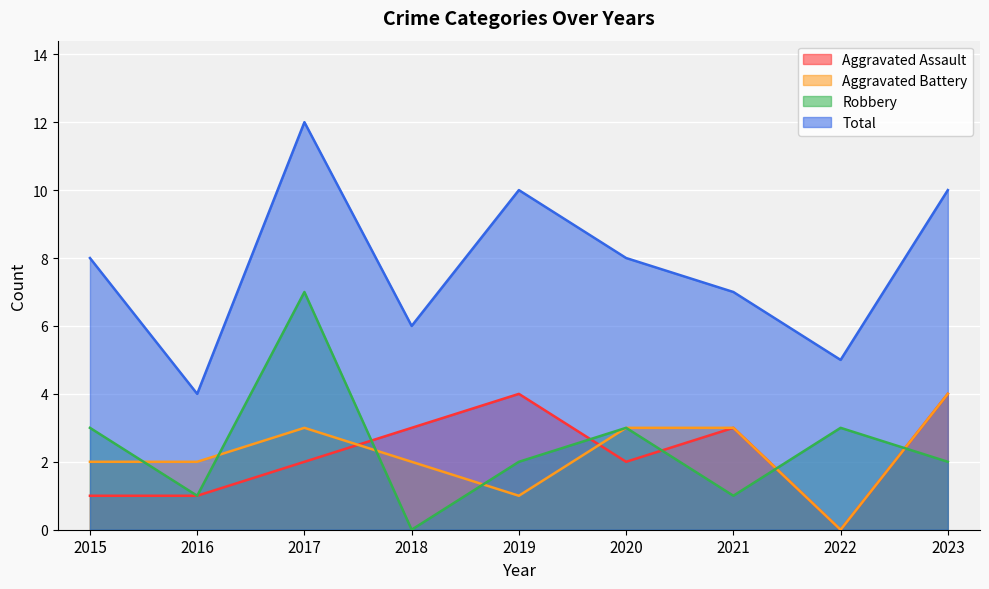

The value of Aggravated Assault at 2015 is 0. True or false?

False